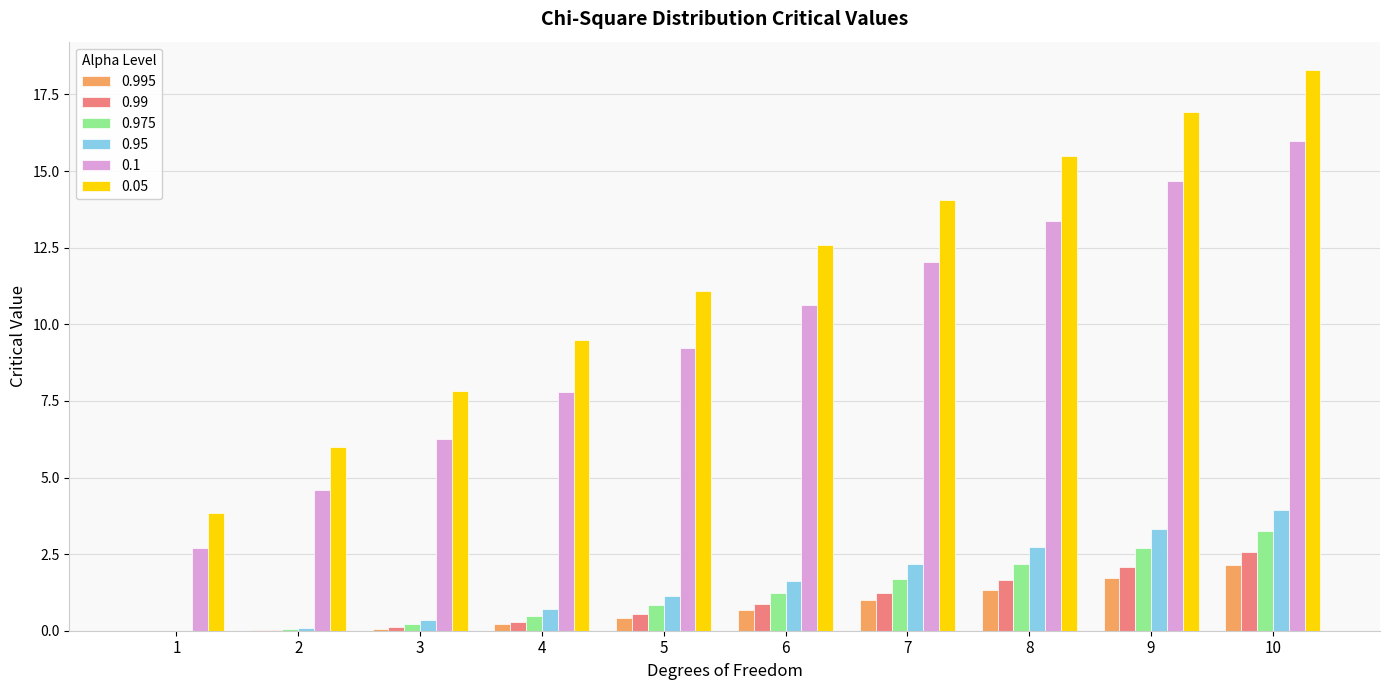

How many groups of bars are there?

10